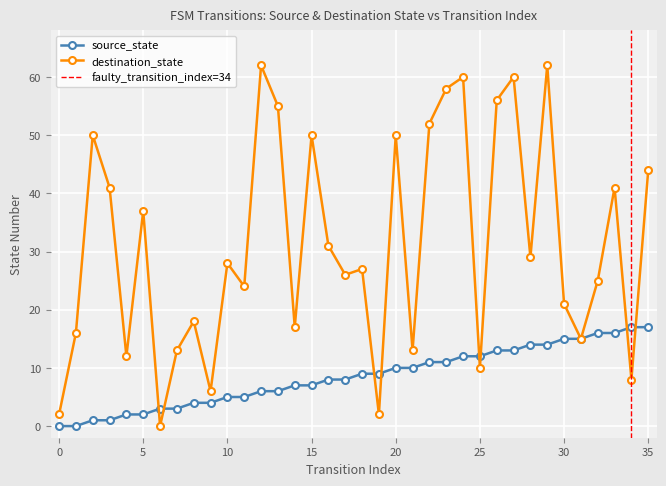

At which category does the chart reach its peak across all series?

12